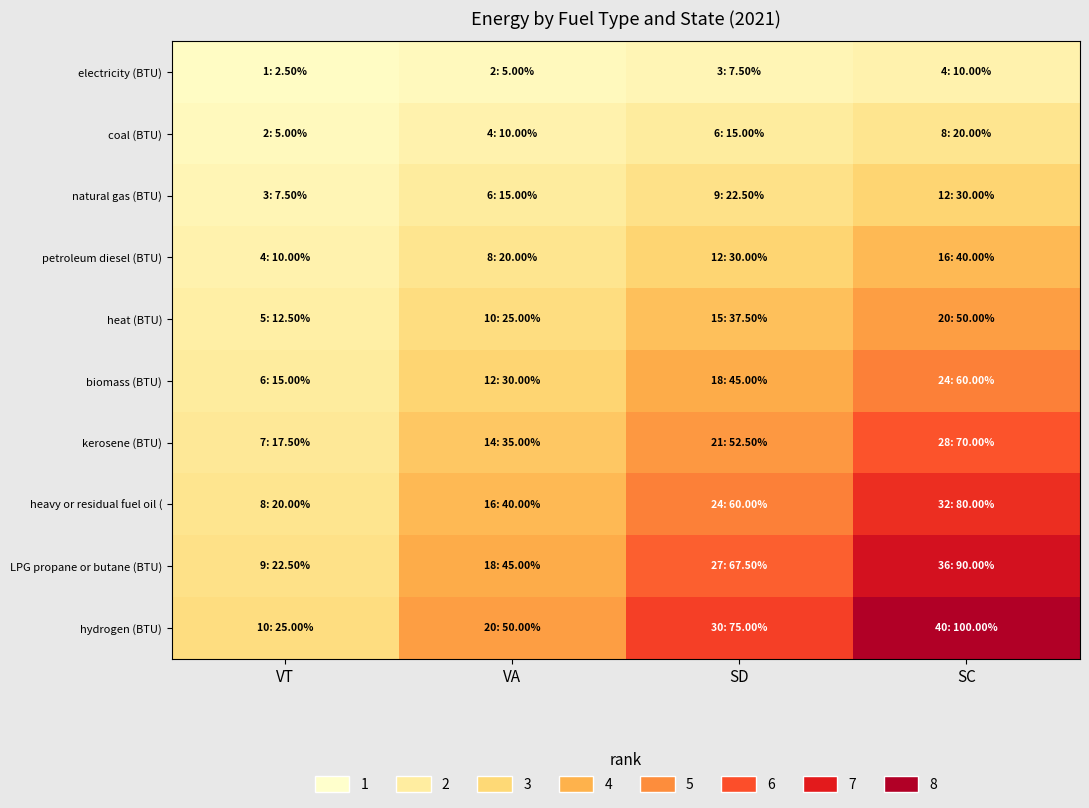

At how many categories does at least one series exceed 0?

4